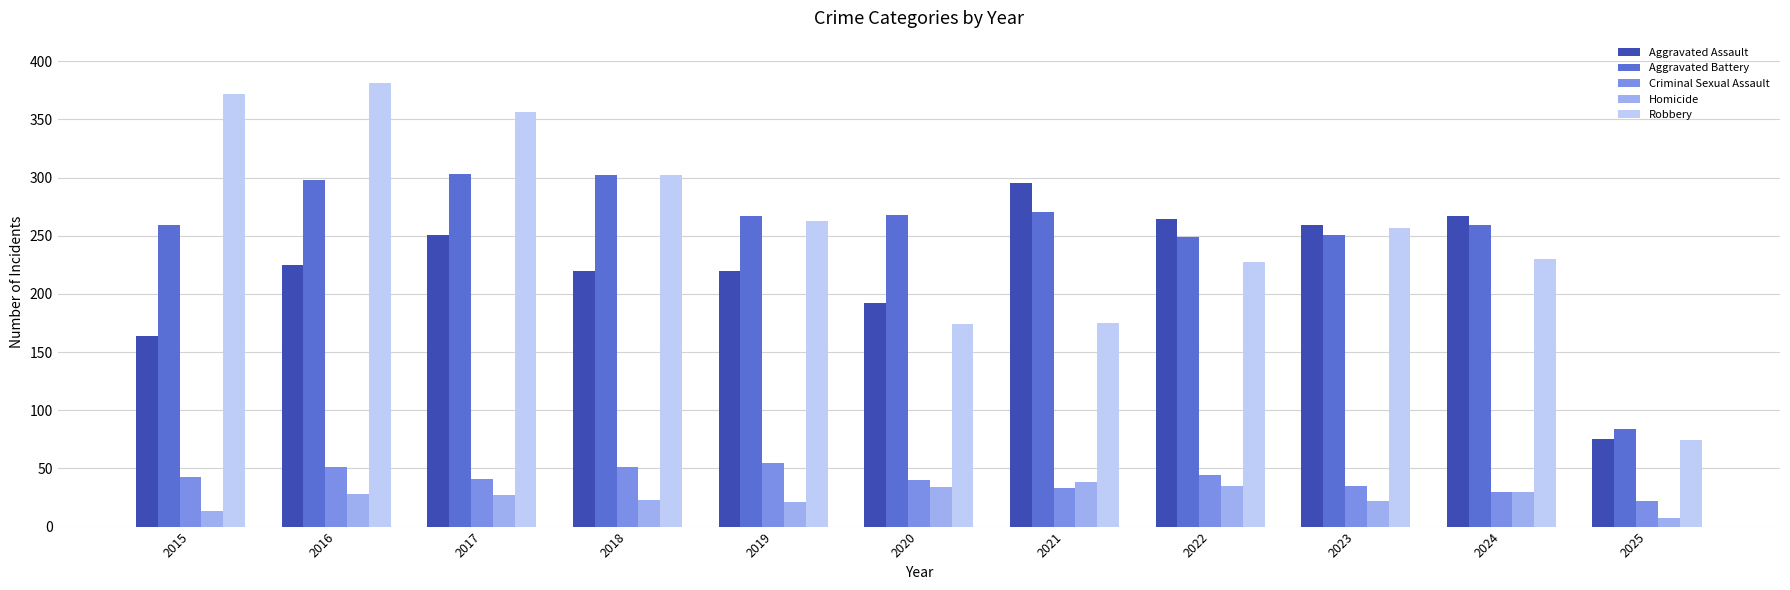

What is the sum of the Robbery values at 2023 and 2024?

487